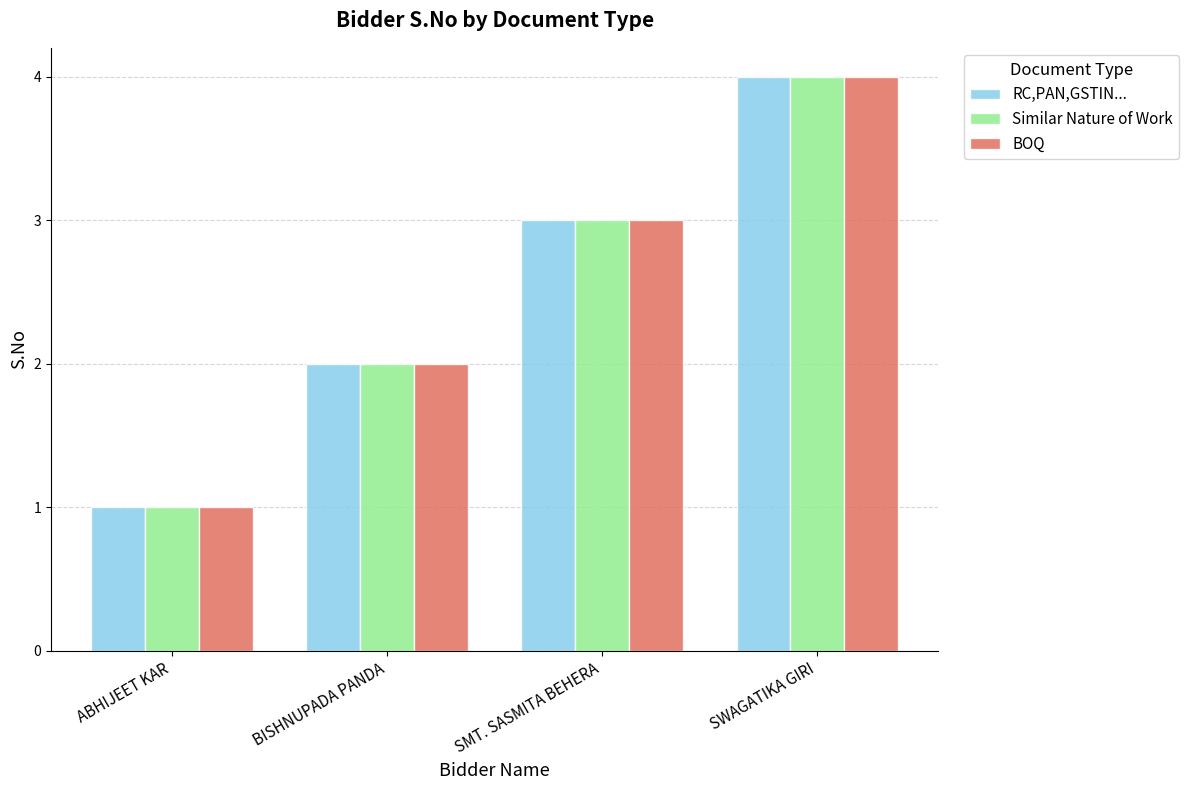

How many bars are there in total?

12